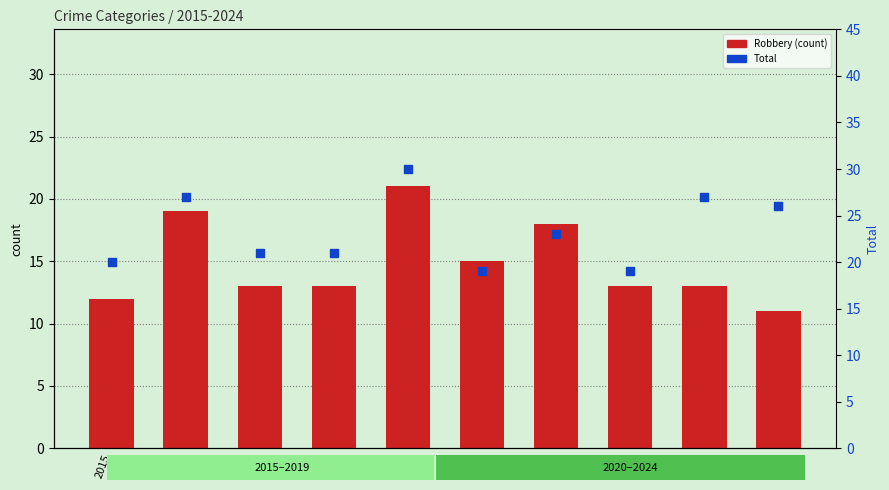

At which category is the sum across all series the highest?

2019